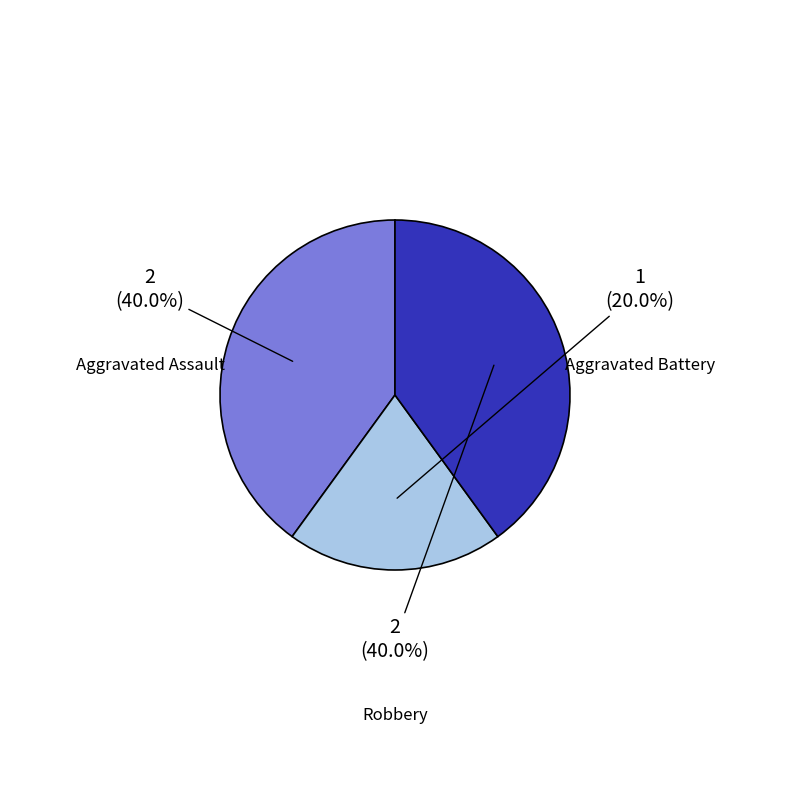

Is there any slice that represents more than half of the pie?

No